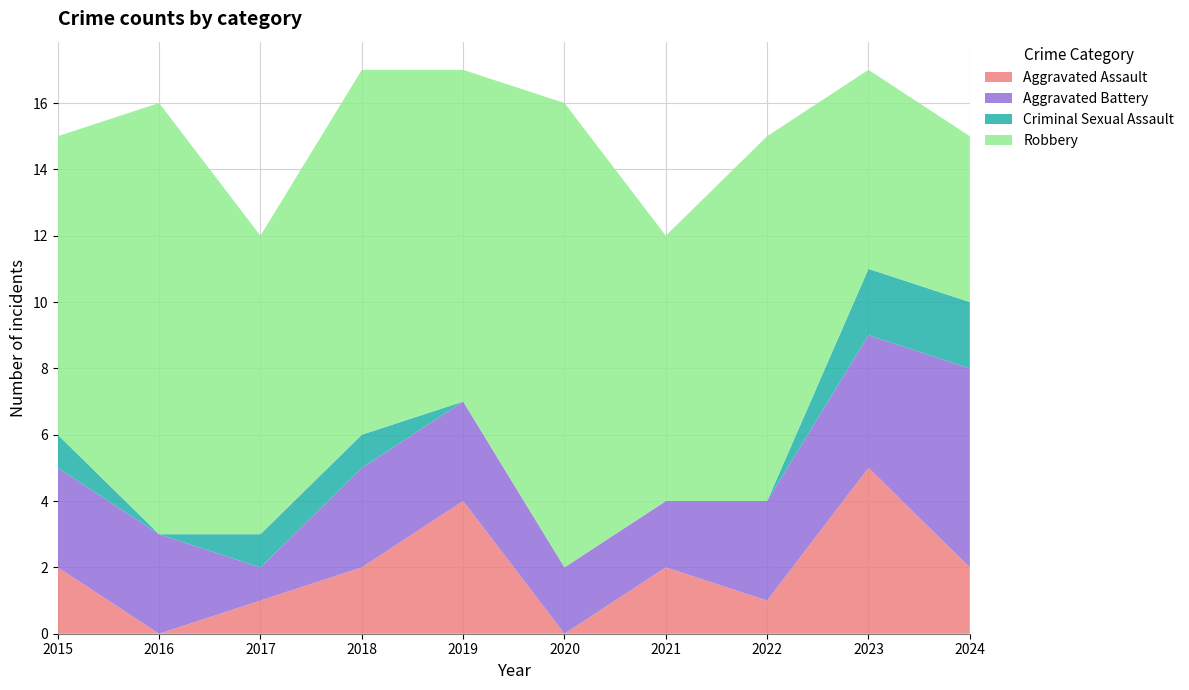

Reading left to right, transcribe all the data shown in this chart.

Aggravated Assault: 2015=2	2016=0	2017=1	2018=2	2019=4	2020=0	2021=2	2022=1	2023=5	2024=2
Aggravated Battery: 2015=3	2016=3	2017=1	2018=3	2019=3	2020=2	2021=2	2022=3	2023=4	2024=6
Criminal Sexual Assault: 2015=1	2016=0	2017=1	2018=1	2019=0	2020=0	2021=0	2022=0	2023=2	2024=2
Robbery: 2015=9	2016=13	2017=9	2018=11	2019=10	2020=14	2021=8	2022=11	2023=6	2024=5